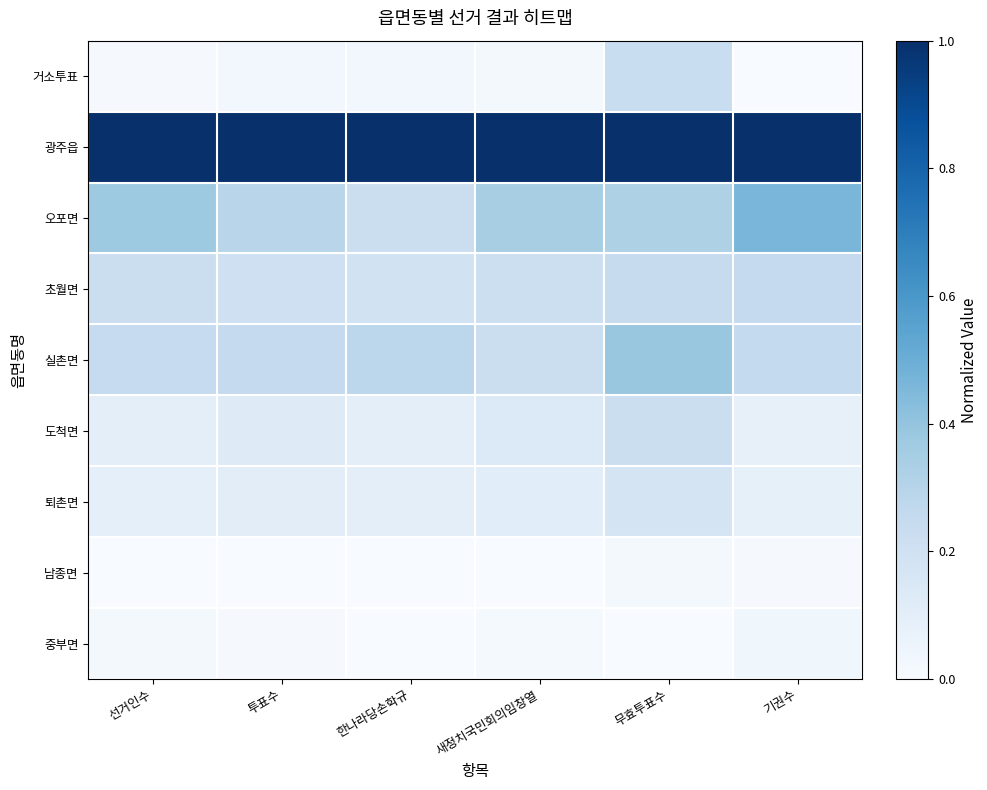

At how many categories does at least one series exceed 0?

6